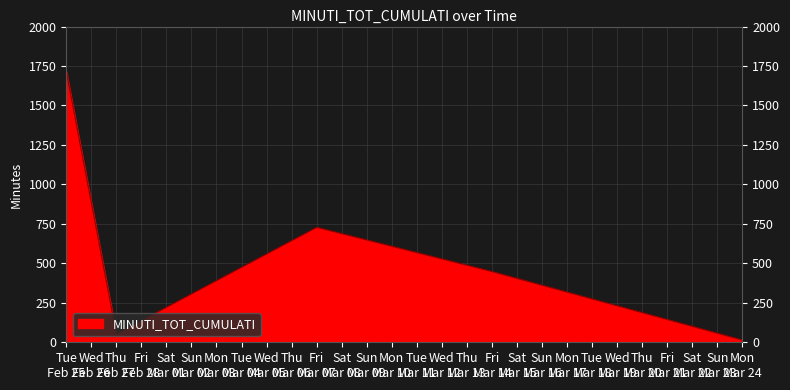

Which category has the highest value across all series?

Tue
Feb 25